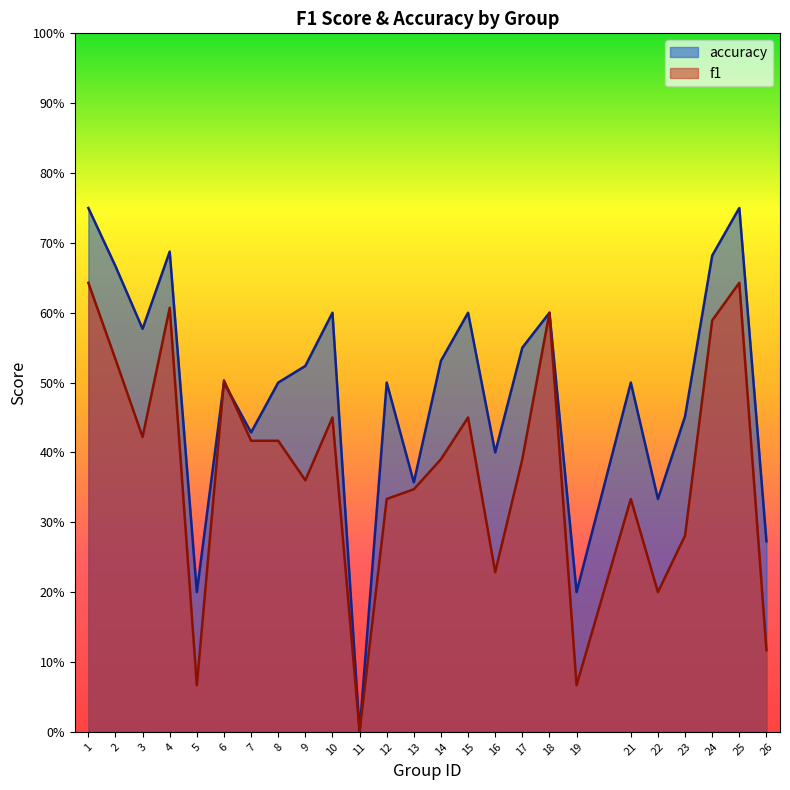

Which series has the largest total across all categories?

accuracy